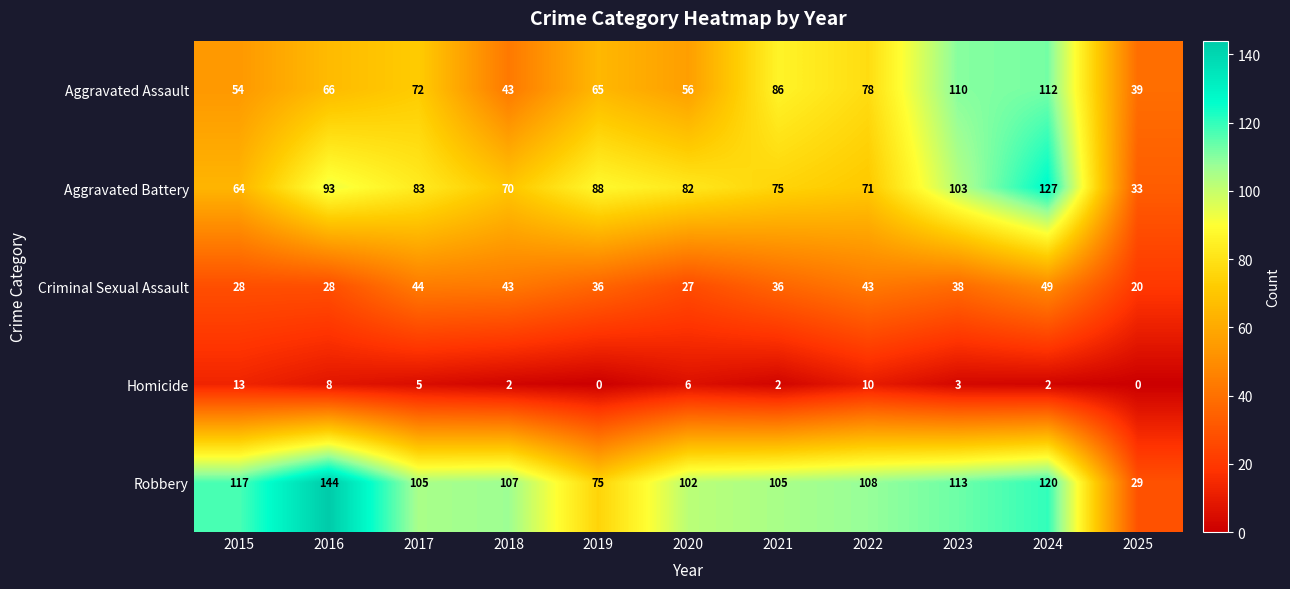

The Aggravated Assault series shows 110 at 2023. True or false?

True